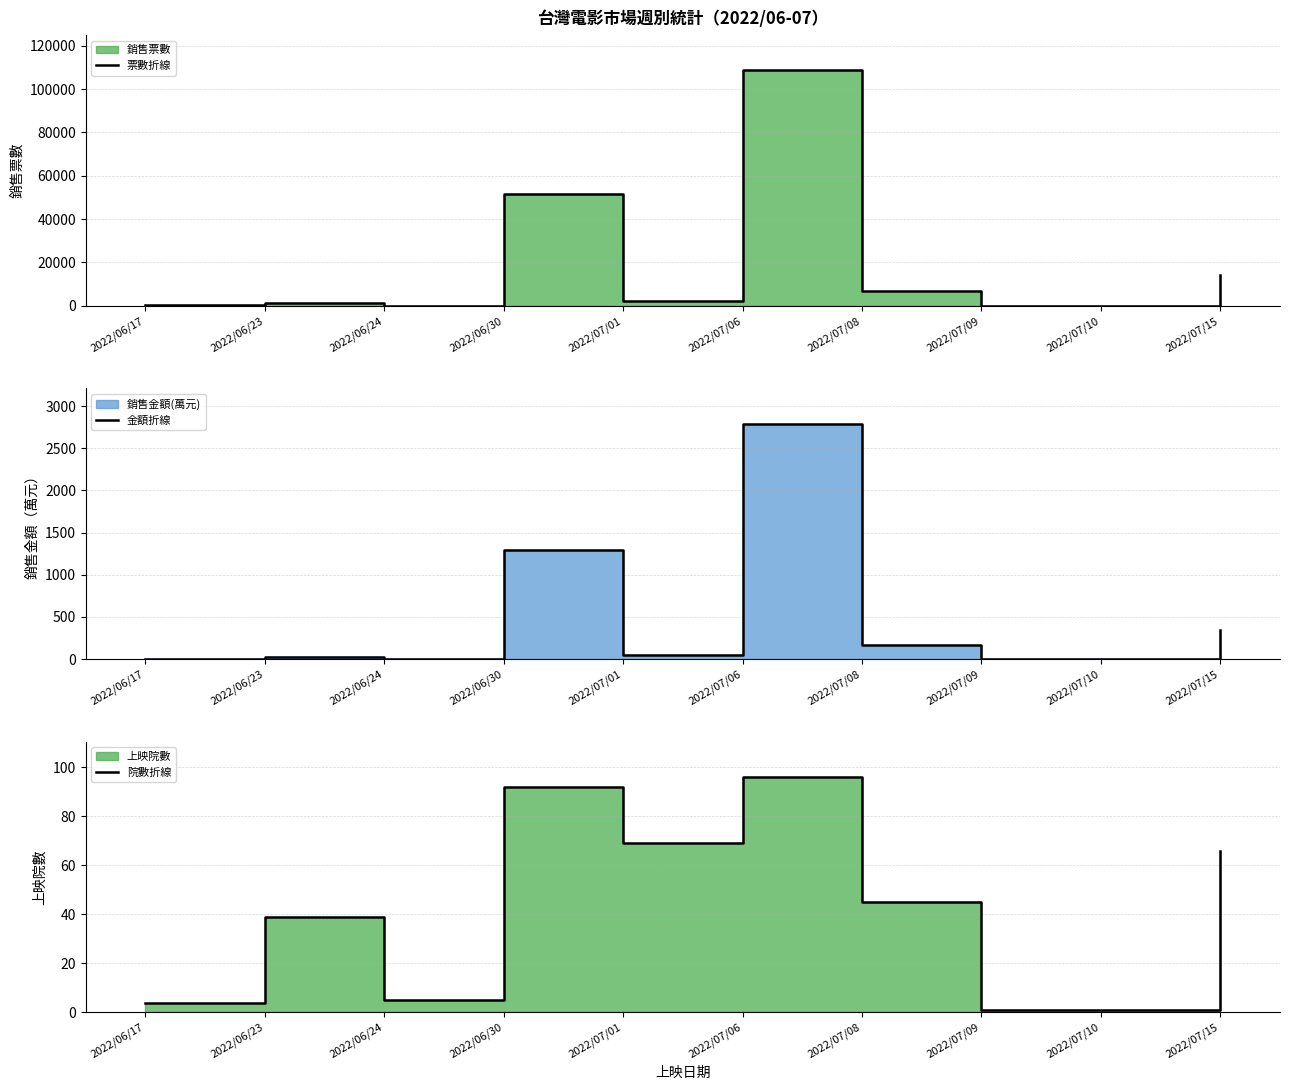

Between 2022/07/08 and 2022/06/24, which is larger?

2022/07/08